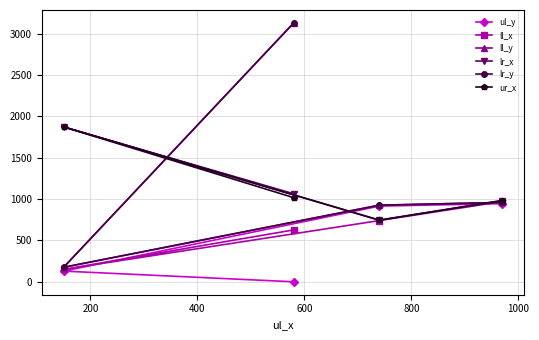

The value of lr_x at 400 is 1137. True or false?

False